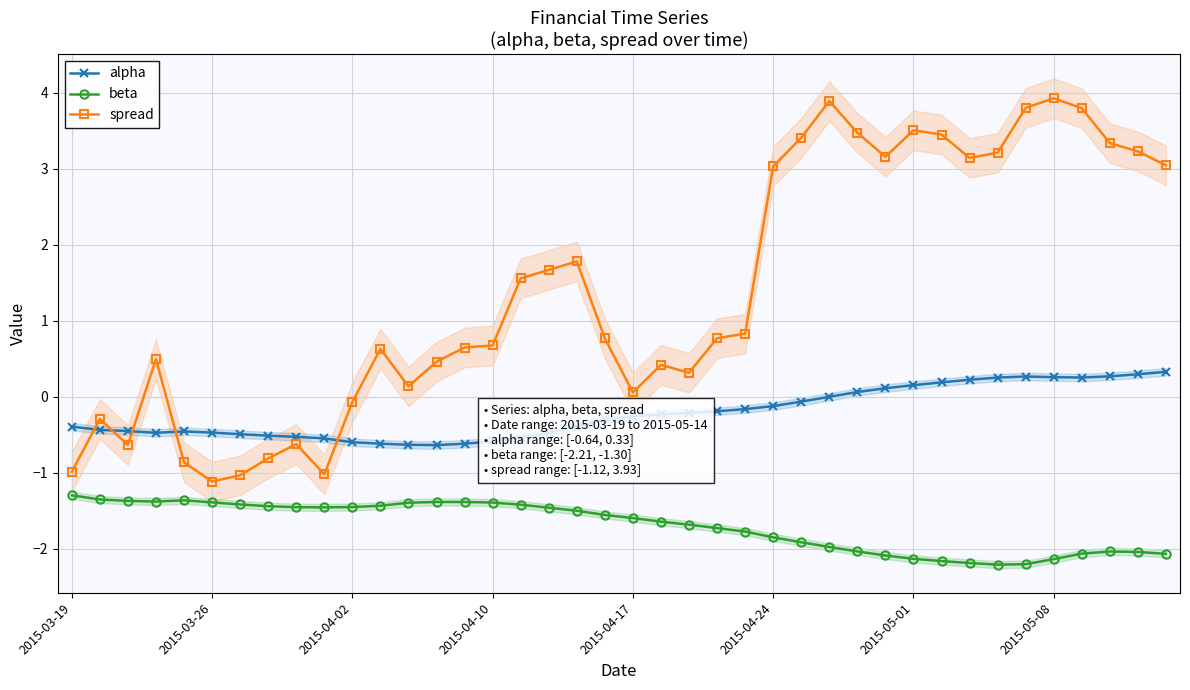

True or false: spread and beta cross at least once.

False